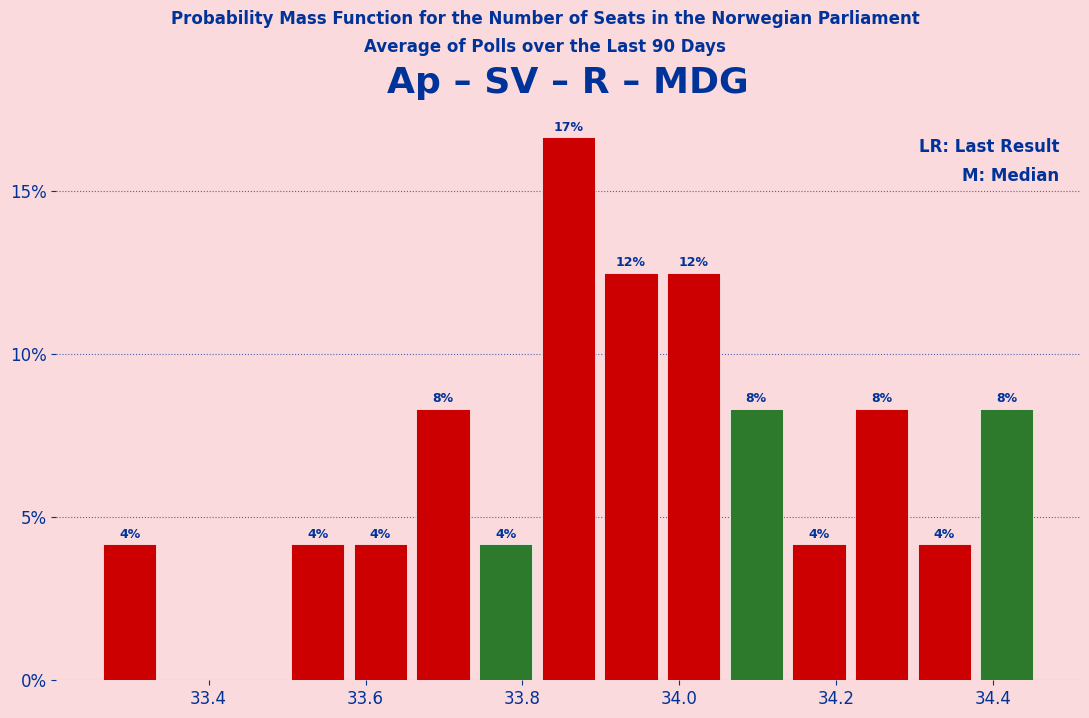

Read against the x-axis, roughly where is the centre of the tallest bar?

33.86